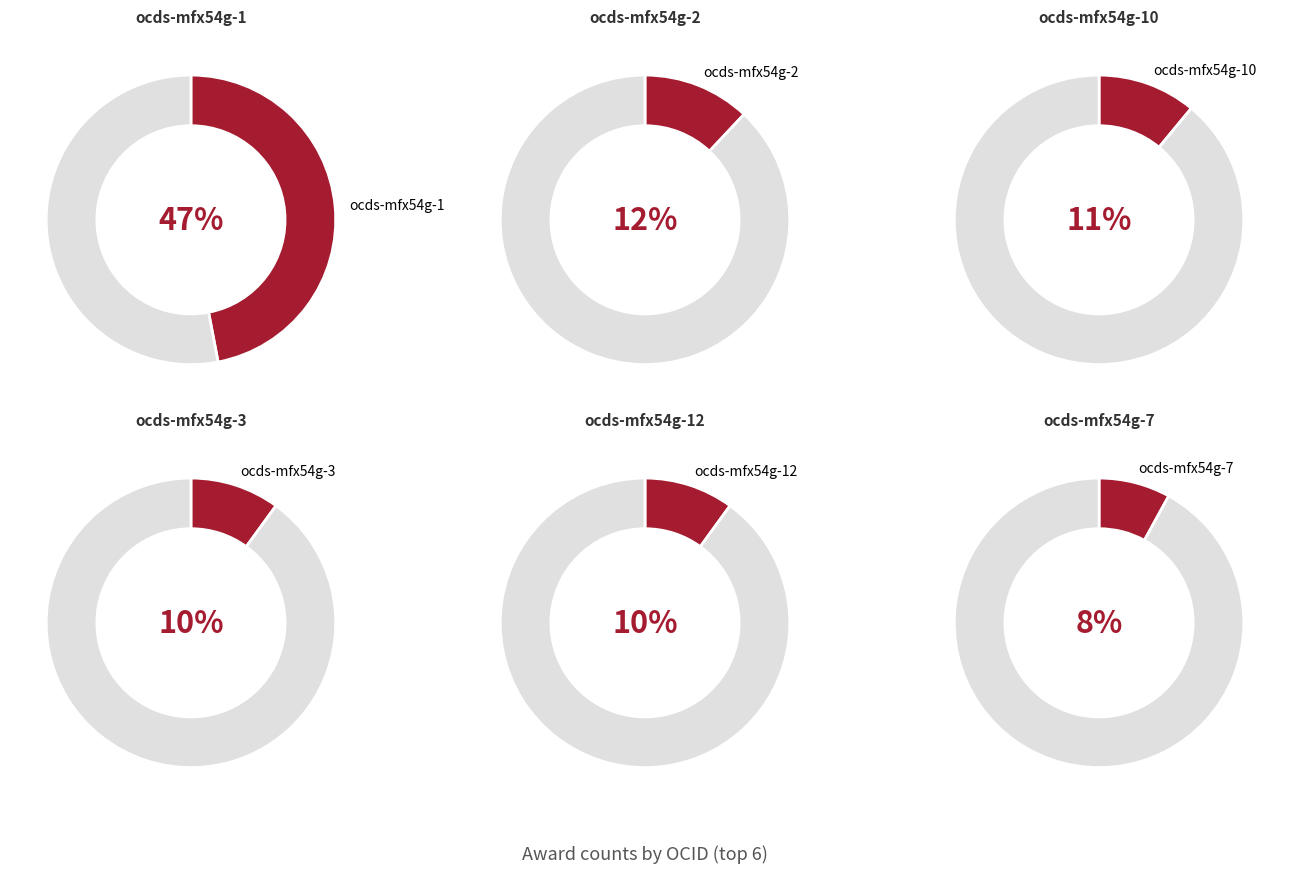

Is ocds-mfx54g-9 the majority of the pie?

No